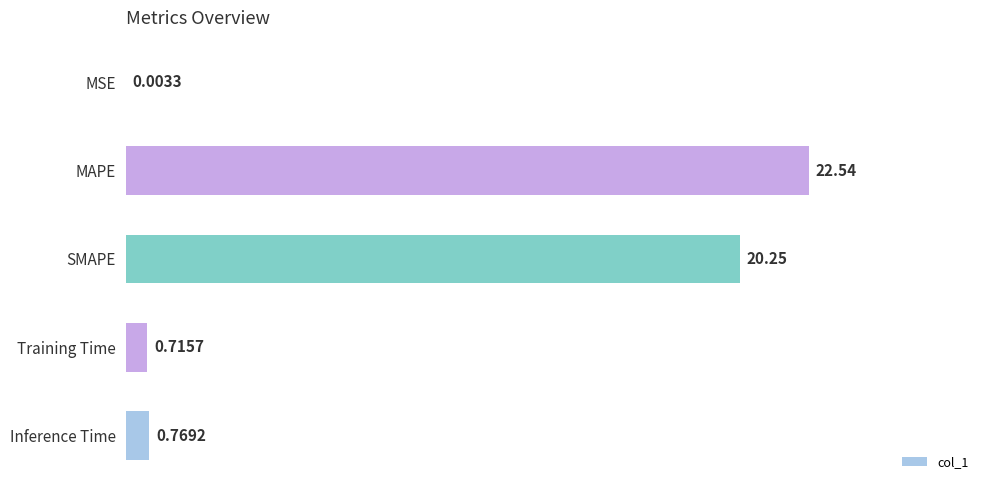

Where is the data nearest to the value 11?

SMAPE